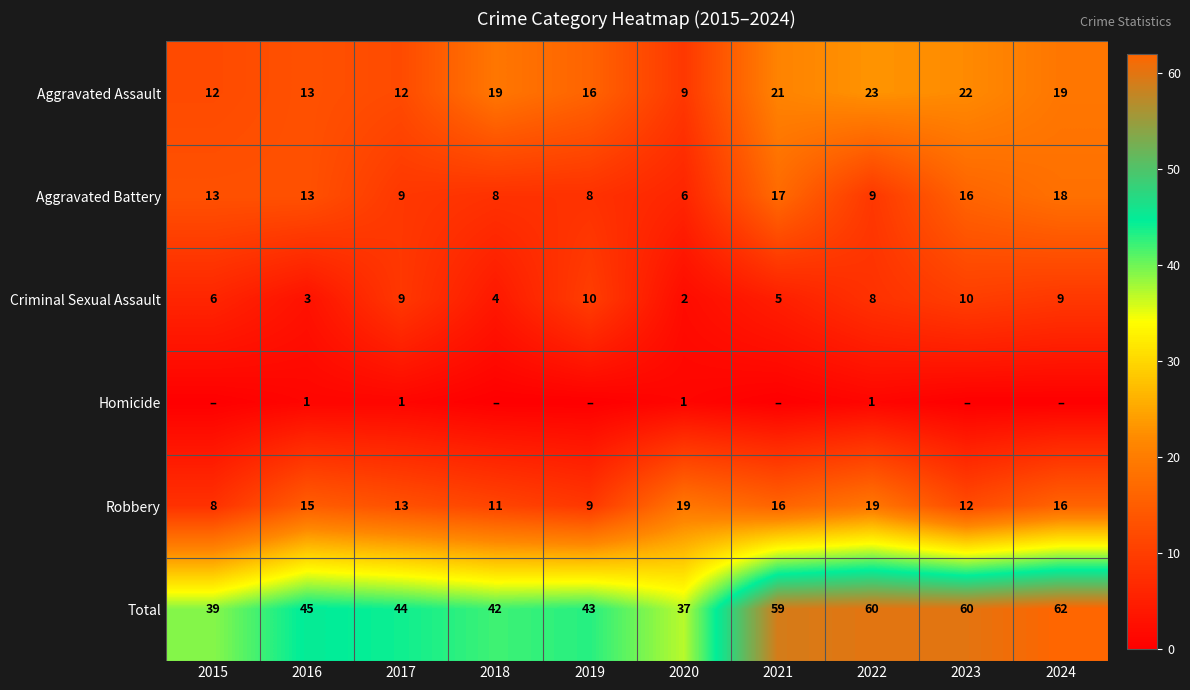

What is the difference between the second highest and second lowest values in the Criminal Sexual Assault series?

7